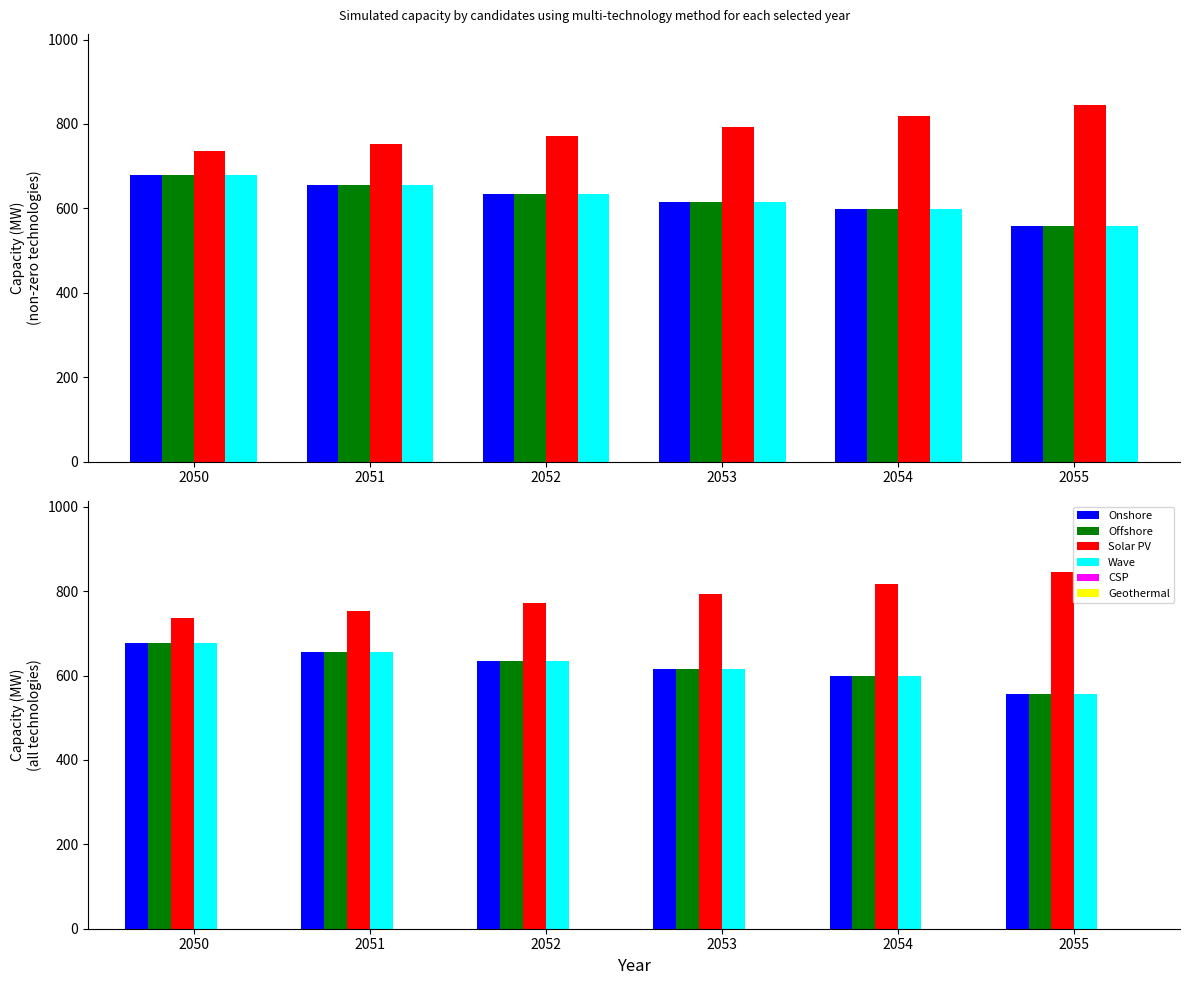

Does the chart contain any negative values?

No